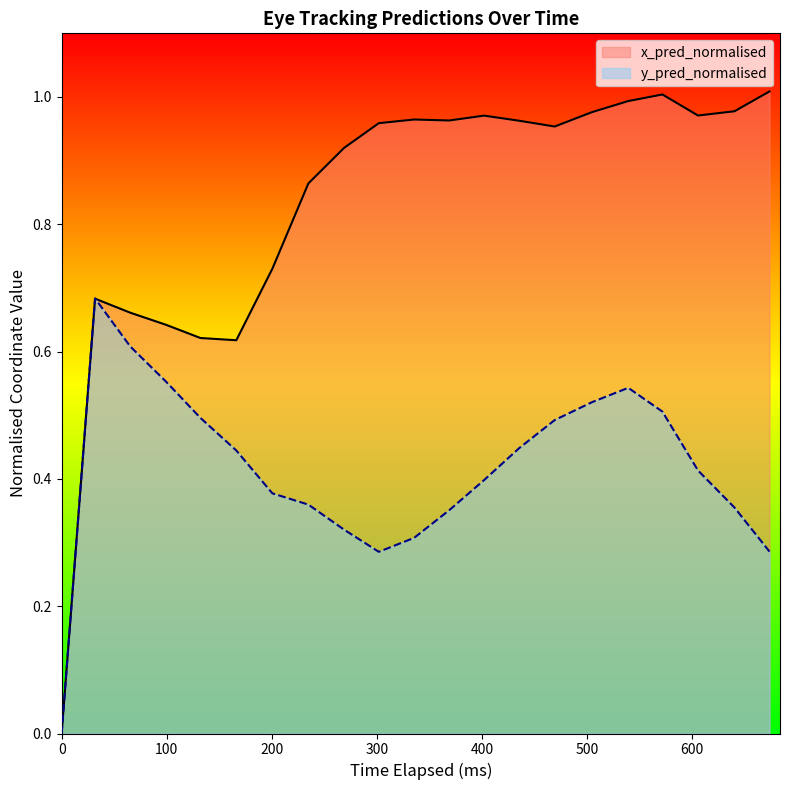

List the series in order of their overall mean, highest first.

x_pred_normalised, y_pred_normalised